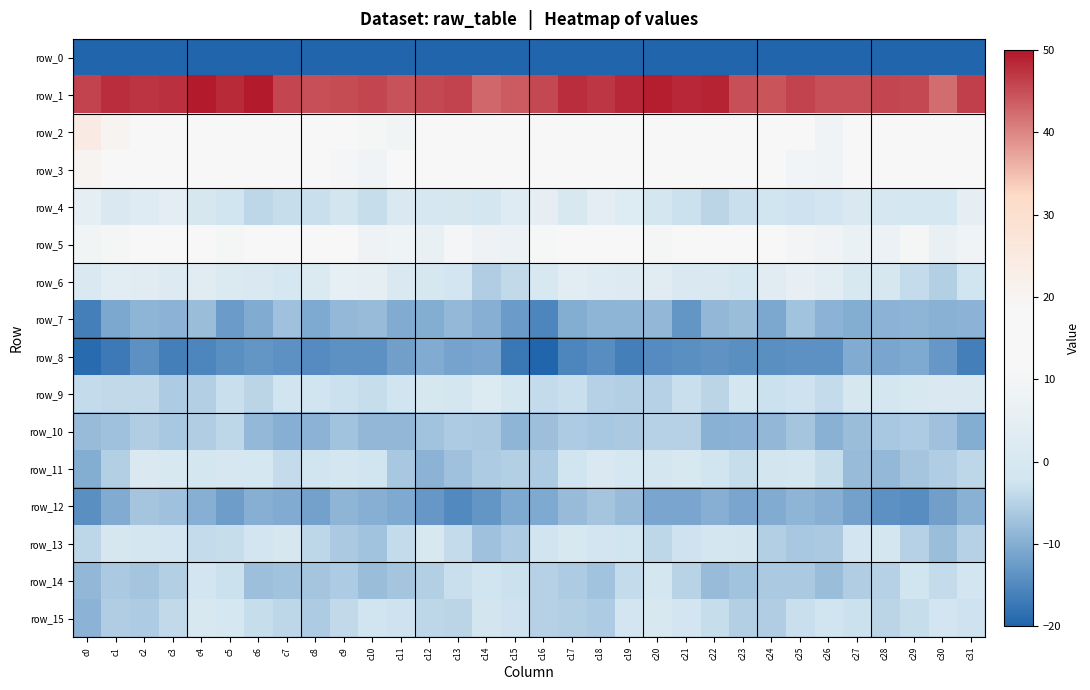

What is the average value of the row_9 series?

-2.7